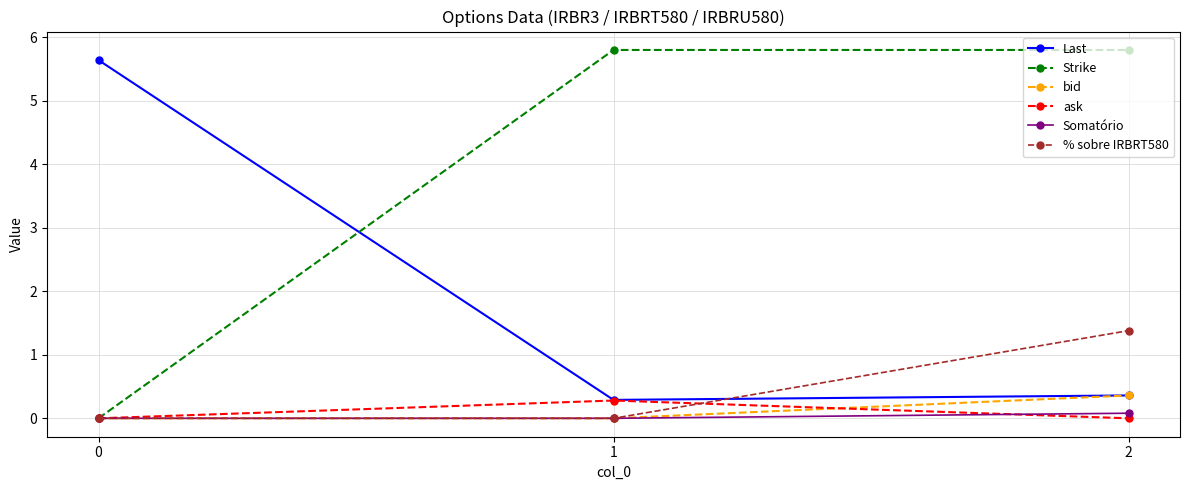

Reading right to left, list all the values displayed in this chart.

Last: 2=0.4	1=0.3	0=5.6
Strike: 2=5.8	1=5.8	0=0.0
bid: 2=0.4	1=0.0	0=0.0
ask: 2=0.0	1=0.3	0=0.0
Somatório: 2=0.1	1=0.0	0=0.0
% sobre IRBRT580: 2=1.4	1=0.0	0=0.0